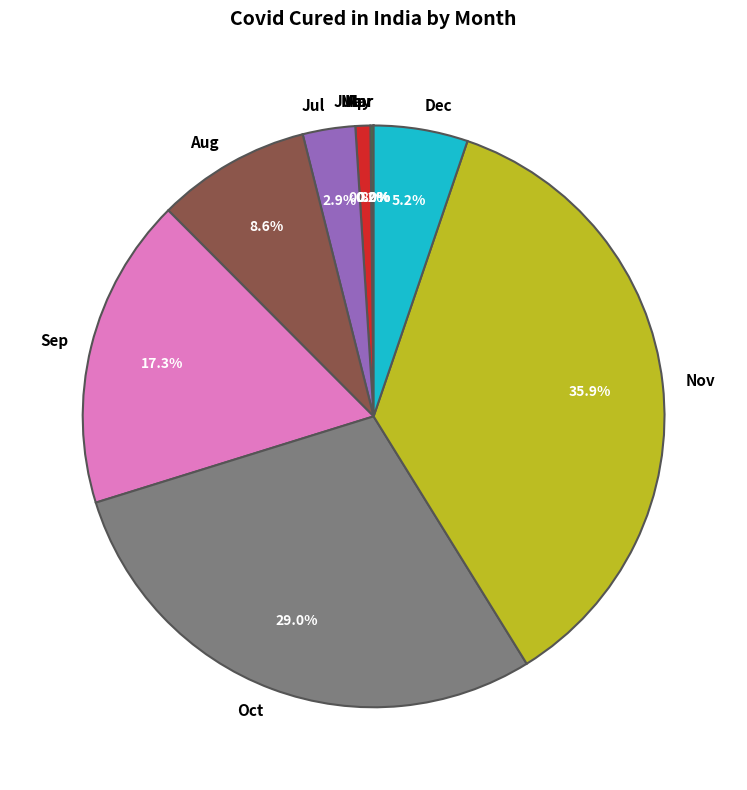

Do Oct and Nov together represent more than half of the pie?

Yes